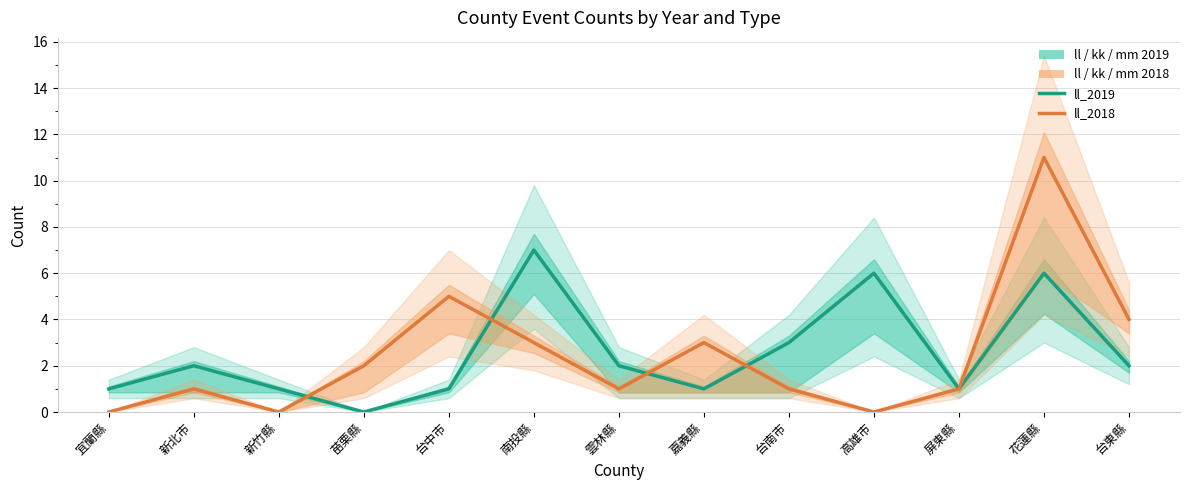

Where does the ll_2019 series first go above 2?

南投縣